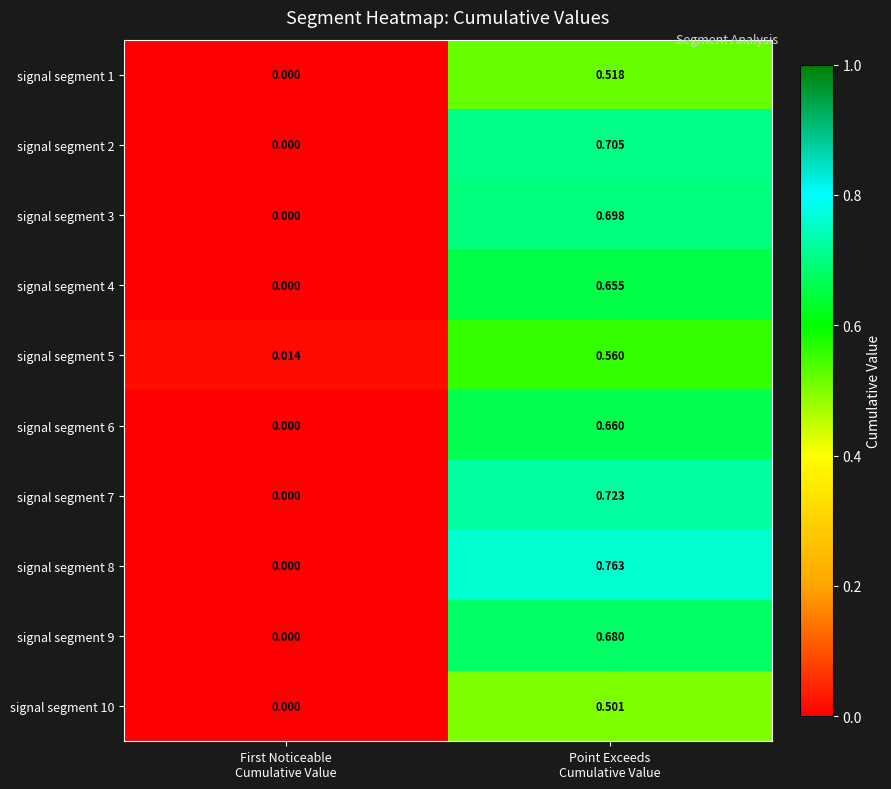

Rank the series by their maximum value, from lowest to highest.

signal segment 10, signal segment 1, signal segment 5, signal segment 4, signal segment 6, signal segment 9, signal segment 3, signal segment 2, signal segment 7, signal segment 8